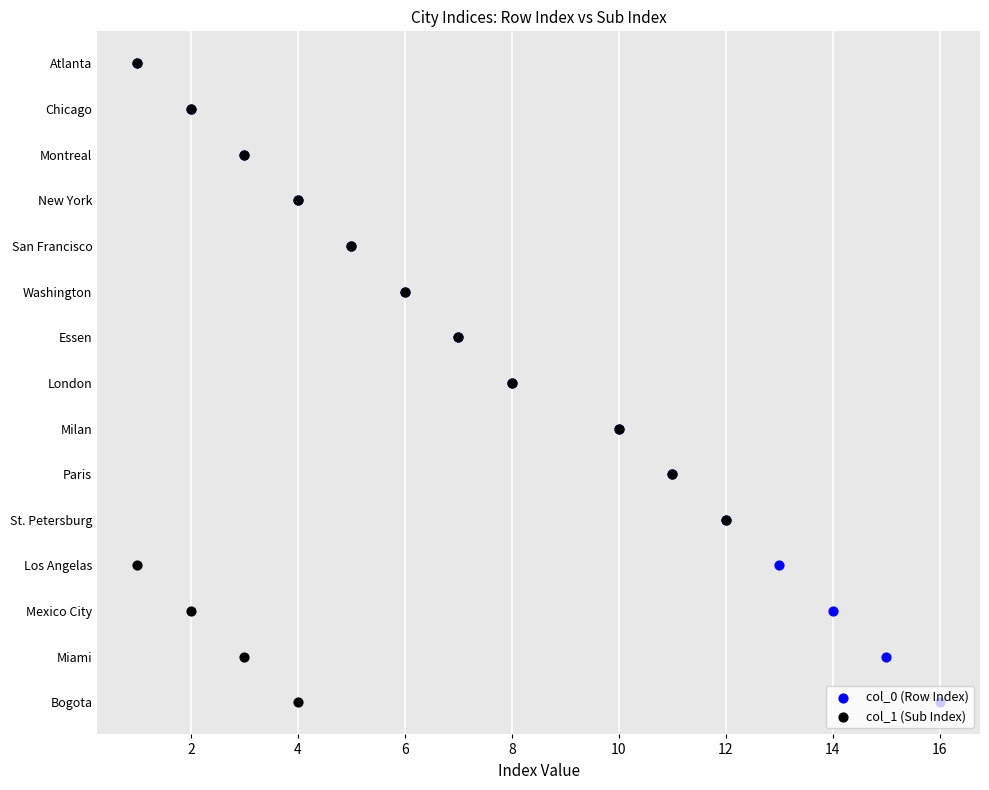

Which series has the largest Y range (max minus min)?

col_0 (Row Index)